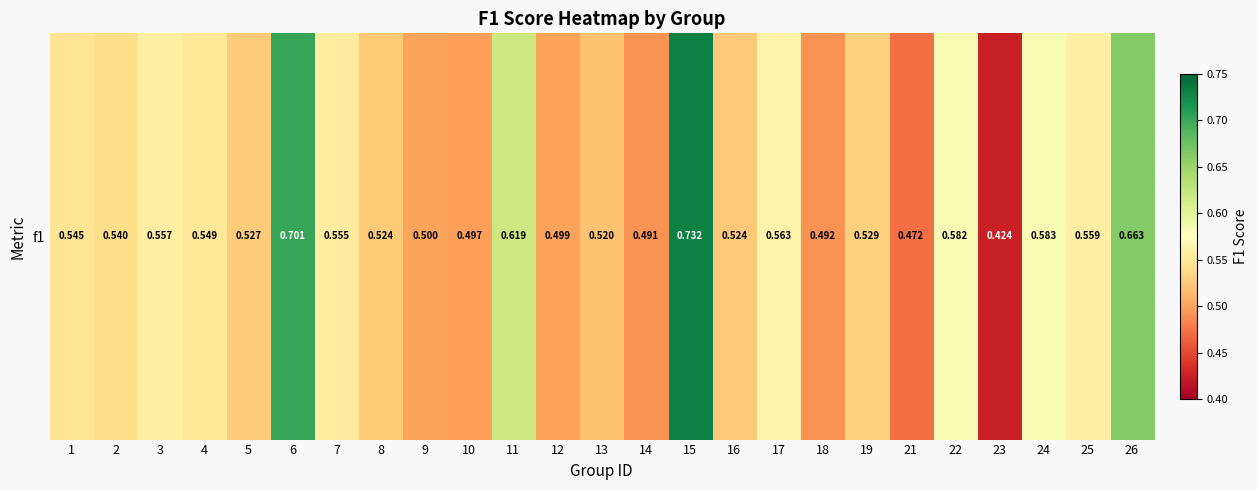

What is the difference between the second highest and second lowest values?

0.2